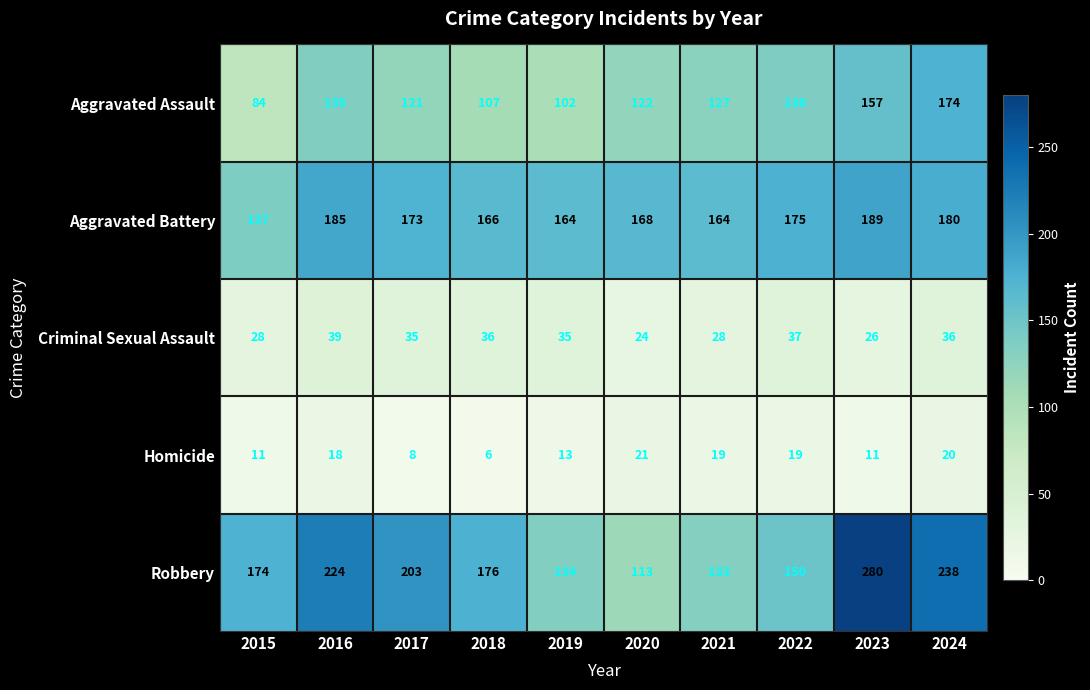

What is the approximate value of Criminal Sexual Assault at 2023, to the nearest 5?

25